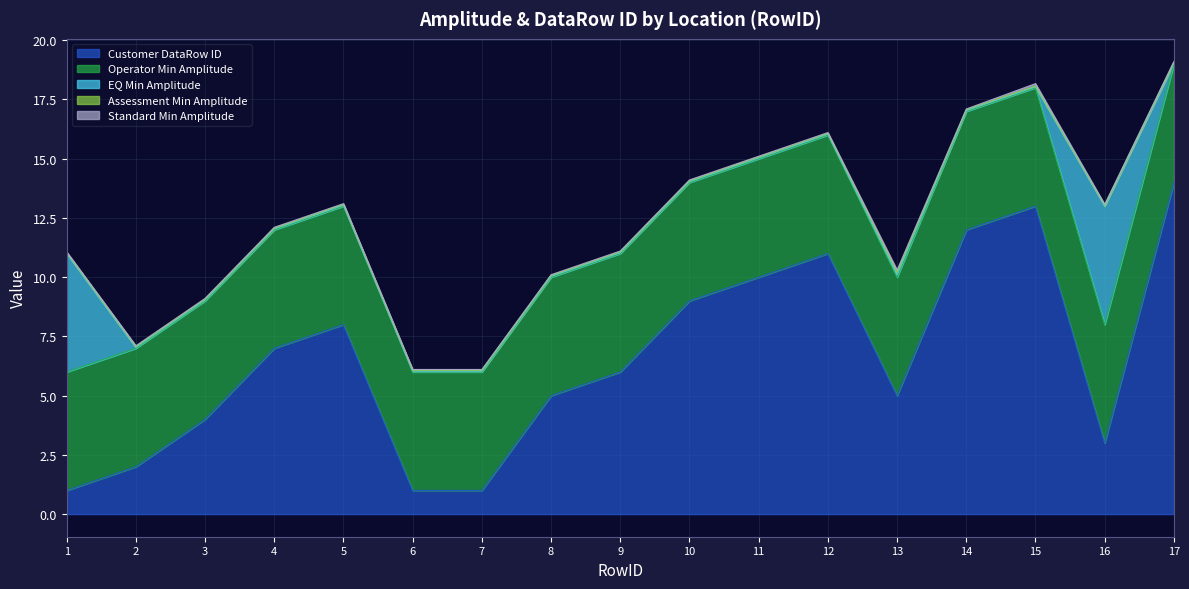

What is the sum of the Assessment Min Amplitude values at 3 and 14?

0.1